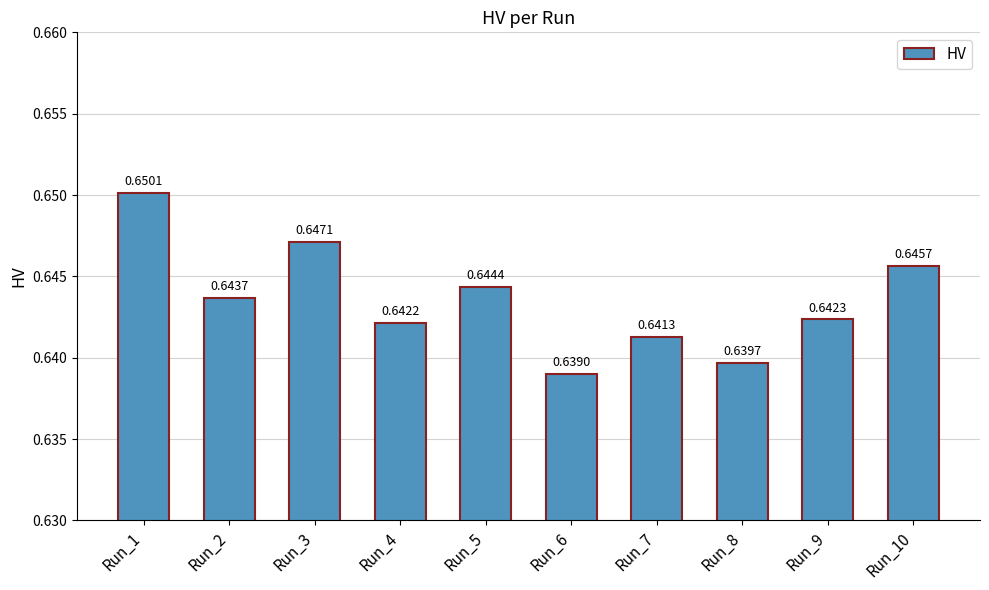

Which label corresponds to the largest value in the chart?

Run_1